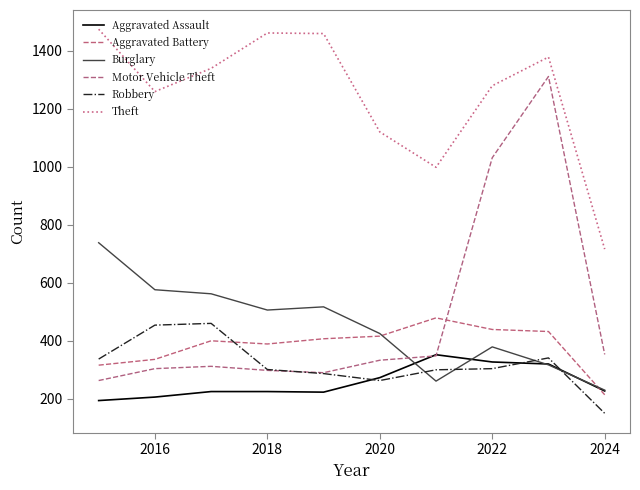

Does the chart have visible grid lines?

No